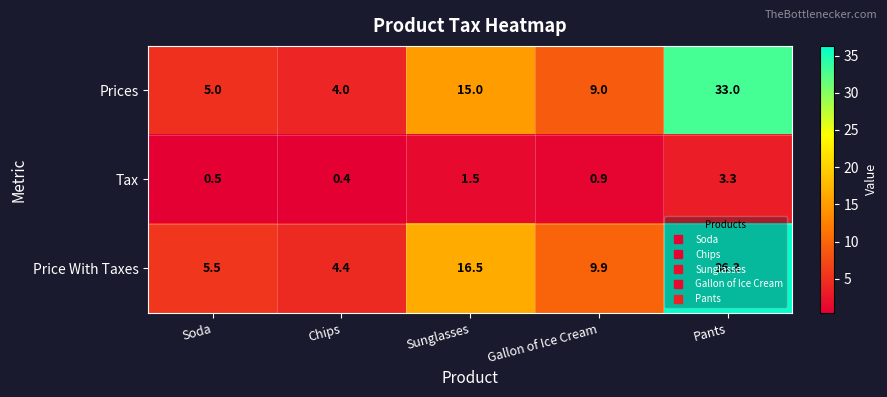

What is the sum of all Price With Taxes values?

72.6